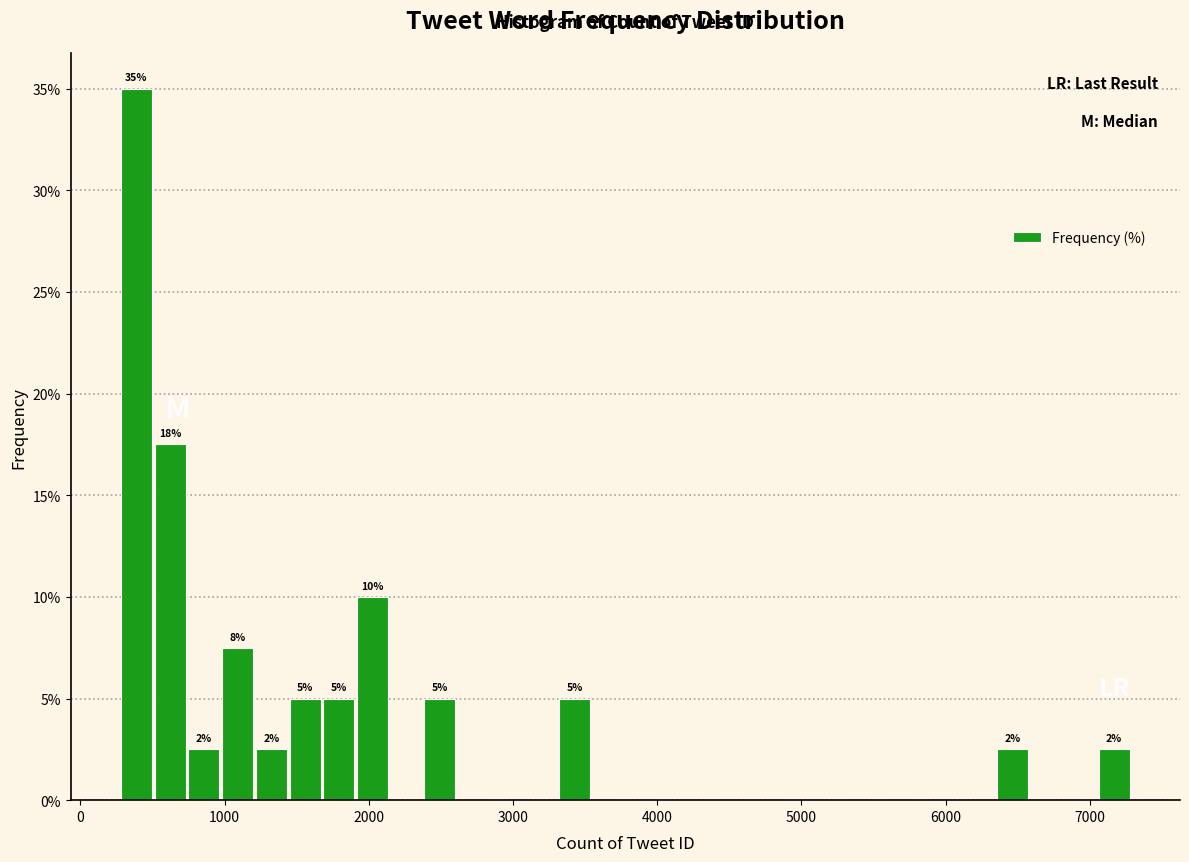

Around what value on the x-axis is the tallest bar? Give the approximate position of its centre, as read against the axis.

400